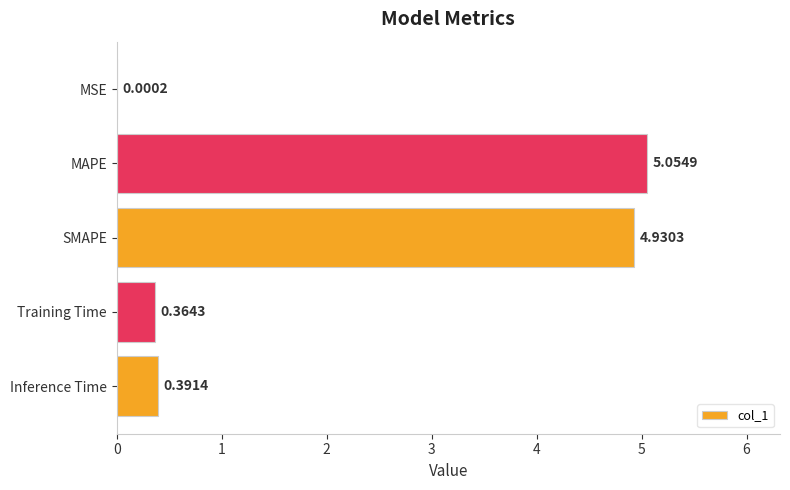

What is the sum of all values?

10.7